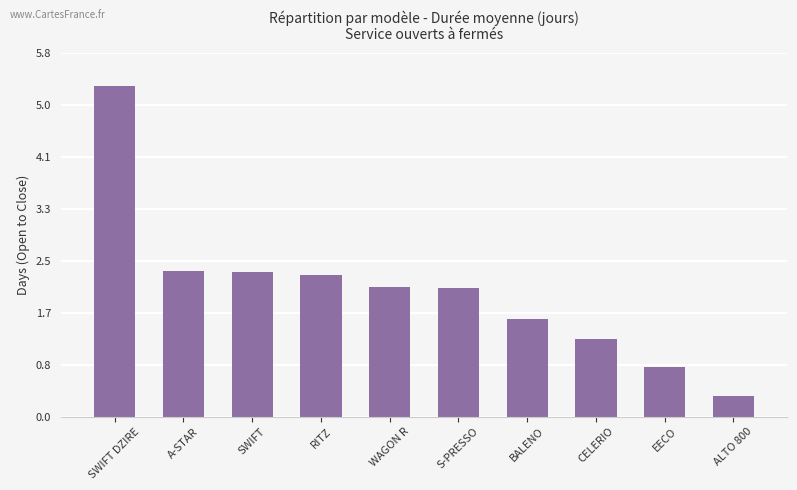

Is it true that the value at BALENO is 1.5?

True